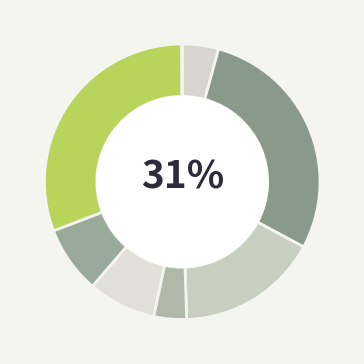

What percentage is the 清明·汉世诸陵已古邱 slice, to the nearest percent?

8%